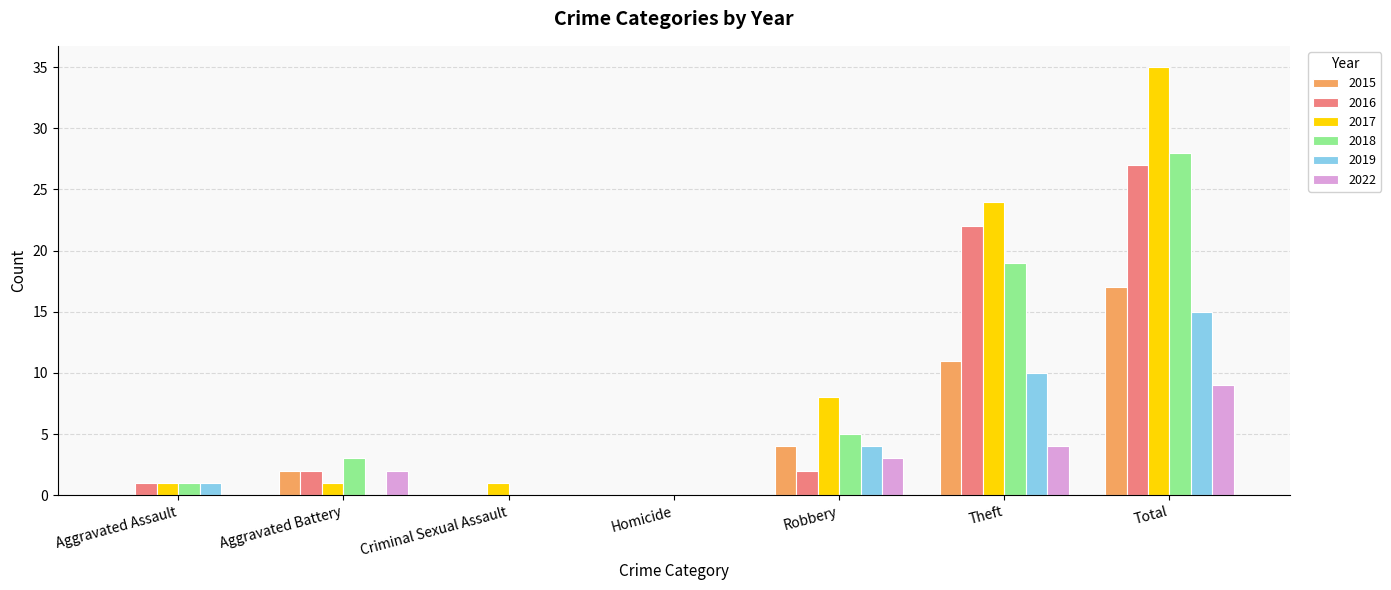

Reading left to right, transcribe all the data shown in this chart.

2015: Aggravated Assault=0	Aggravated Battery=2	Criminal Sexual Assault=0	Homicide=0	Robbery=4	Theft=11	Total=17
2016: Aggravated Assault=1	Aggravated Battery=2	Criminal Sexual Assault=0	Homicide=0	Robbery=2	Theft=22	Total=27
2017: Aggravated Assault=1	Aggravated Battery=1	Criminal Sexual Assault=1	Homicide=0	Robbery=8	Theft=24	Total=35
2018: Aggravated Assault=1	Aggravated Battery=3	Criminal Sexual Assault=0	Homicide=0	Robbery=5	Theft=19	Total=28
2019: Aggravated Assault=1	Aggravated Battery=0	Criminal Sexual Assault=0	Homicide=0	Robbery=4	Theft=10	Total=15
2022: Aggravated Assault=0	Aggravated Battery=2	Criminal Sexual Assault=0	Homicide=0	Robbery=3	Theft=4	Total=9